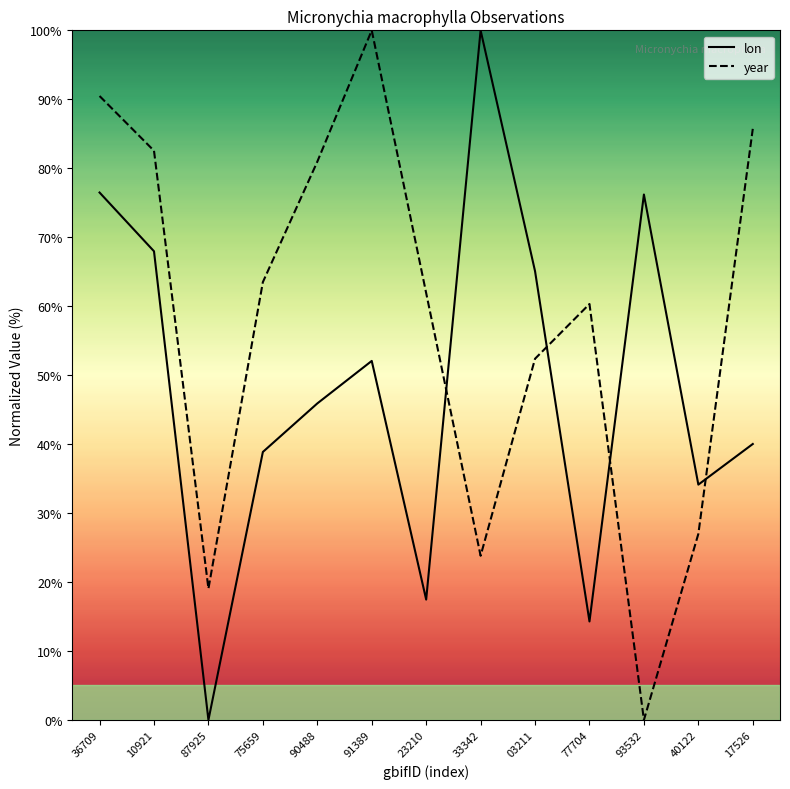

The year series shows 81.0 at 90488. True or false?

True